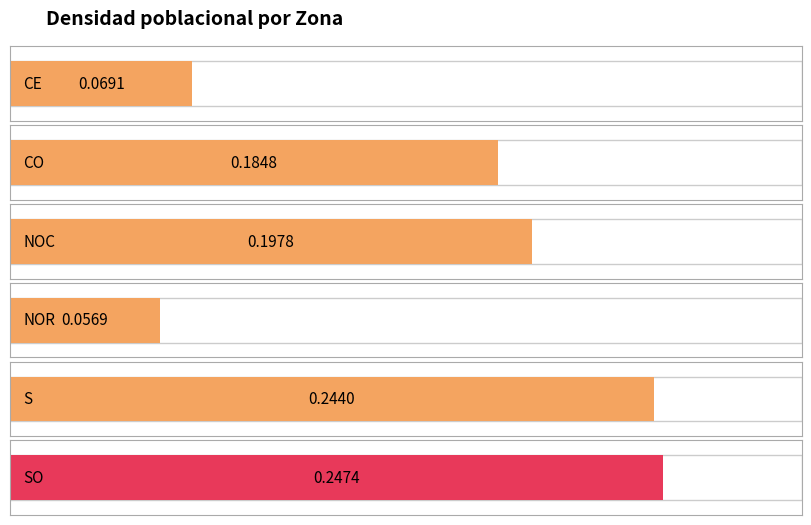

Where is the data nearest to the value 0?

NOR